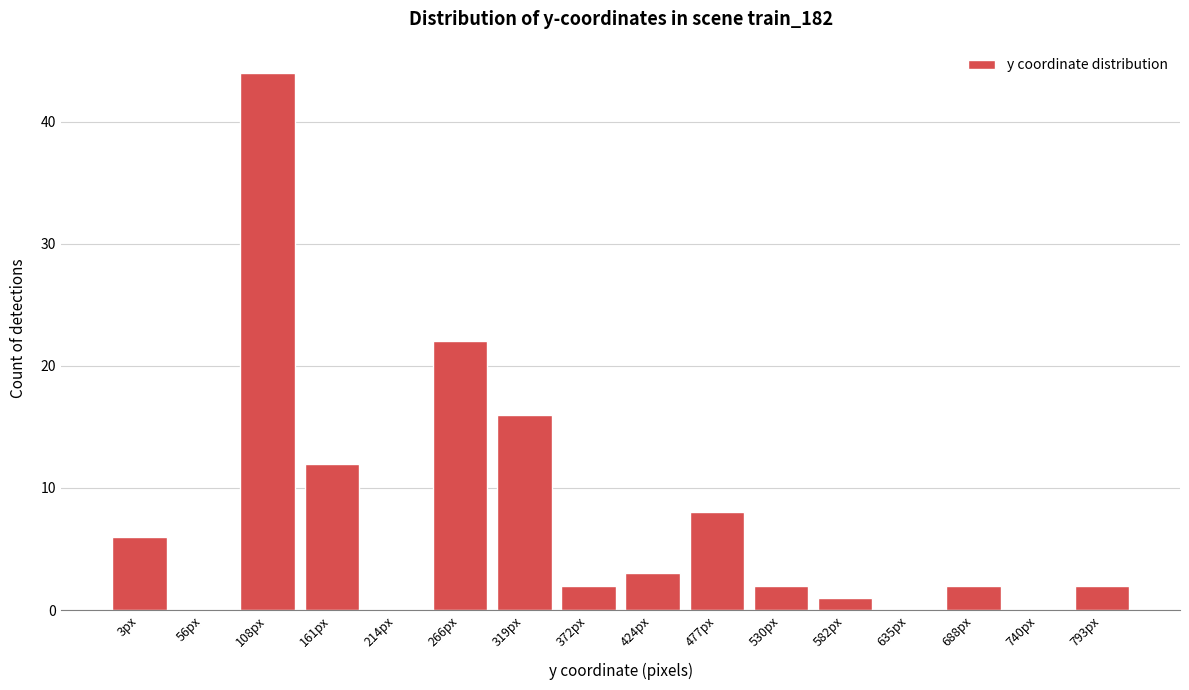

Reading left to right, what are all the values shown in this chart?

3px=6	56px=0	108px=44	161px=12	214px=0	266px=22	319px=16	372px=2	424px=3	477px=8	530px=2	582px=1	635px=0	688px=2	740px=0	793px=2